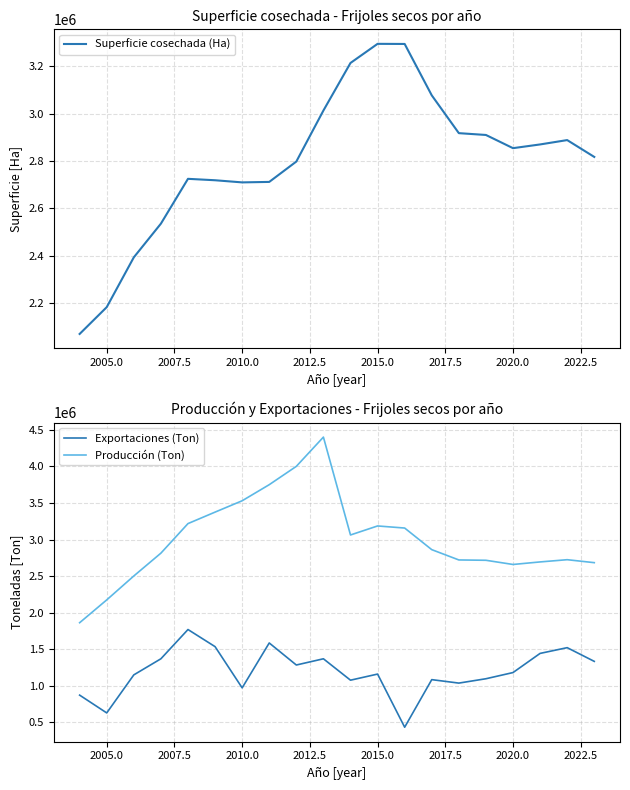

How many interior local valleys does the Superficie cosechada (Ha) series have?

2